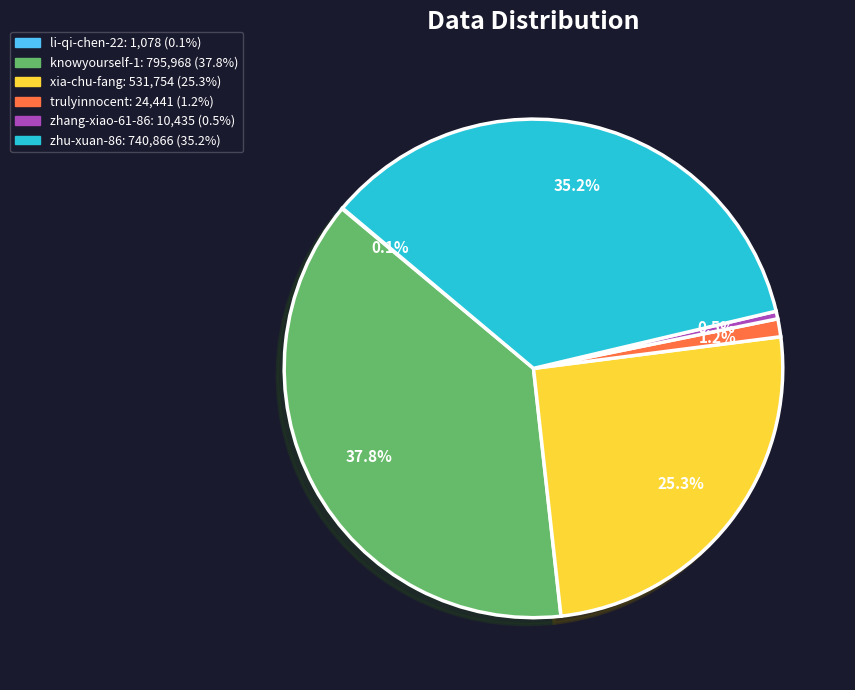

What is the ratio of the value at zhu-xuan-86 to the value at knowyourself-1?

0.9